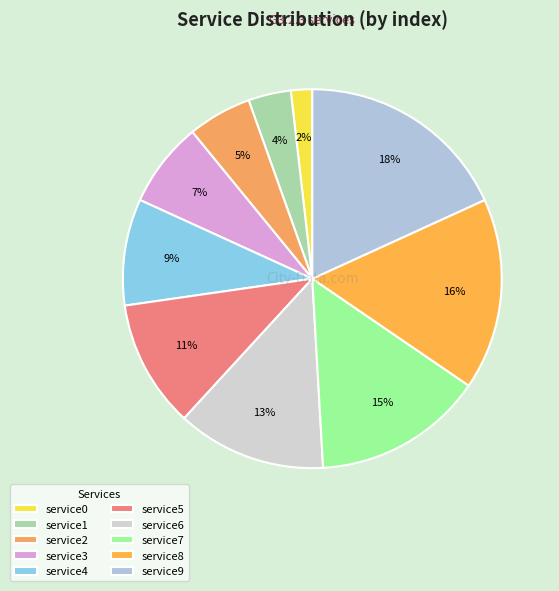

Which slice is the smallest?

service0